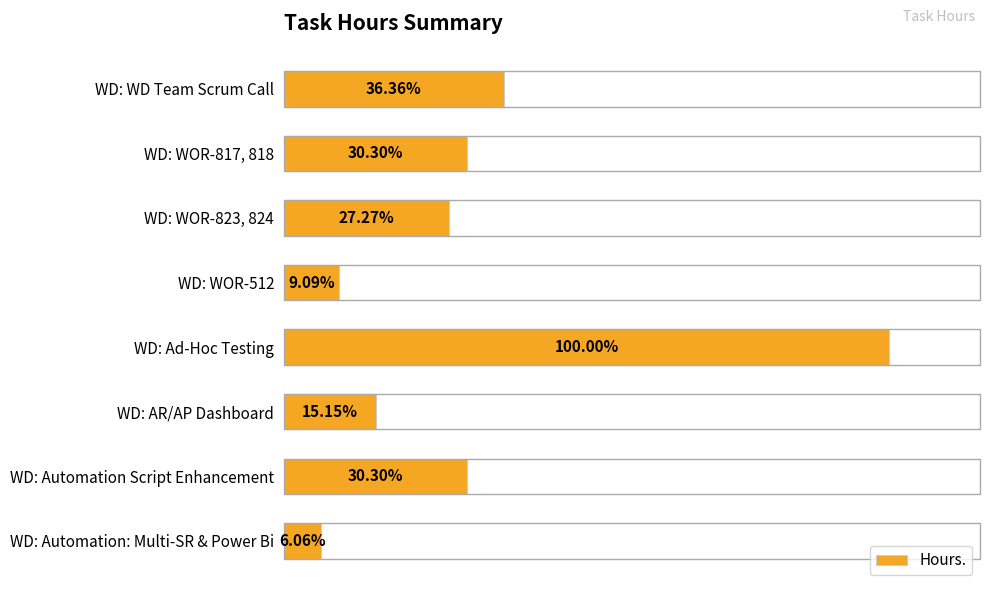

Are the bars horizontal?

Yes